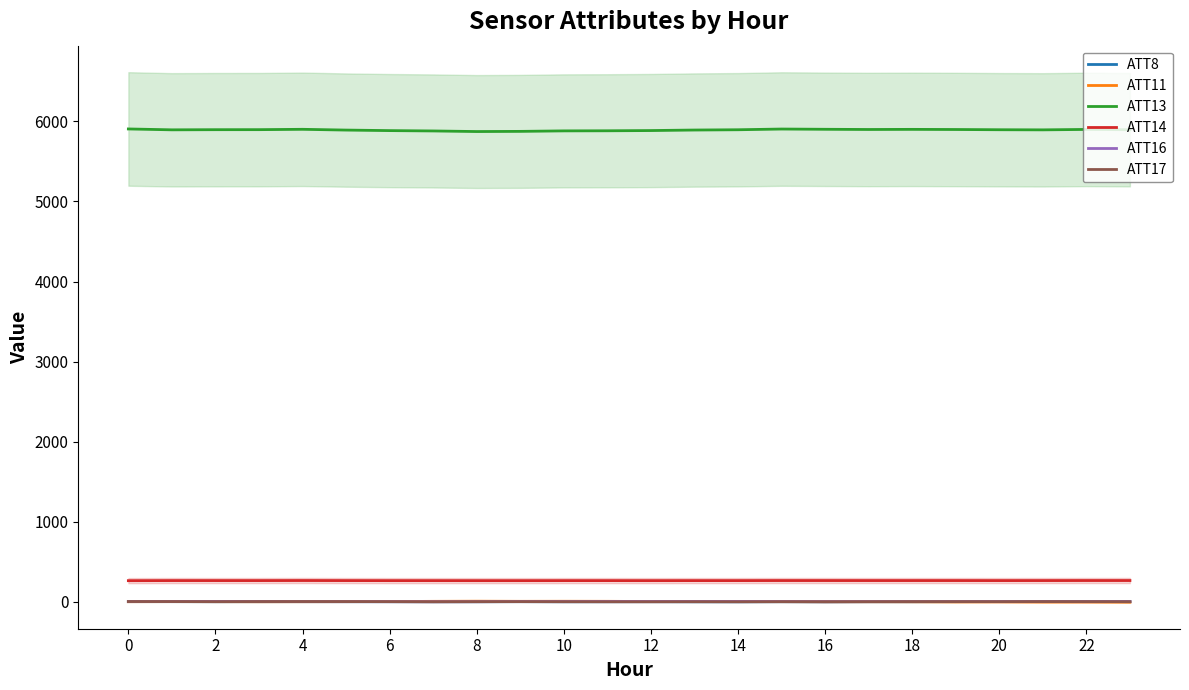

In ATT11, how many points are lower than both neighbors (excluding endpoints)?

5